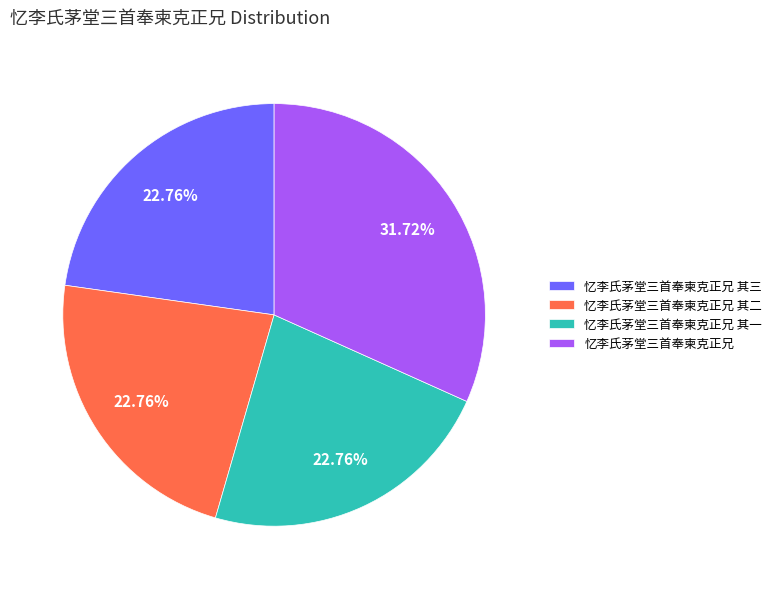

To the nearest percent, what is the combined percentage of 忆李氏茅堂三首奉柬克正兄 and 忆李氏茅堂三首奉柬克正兄 其三?

54%